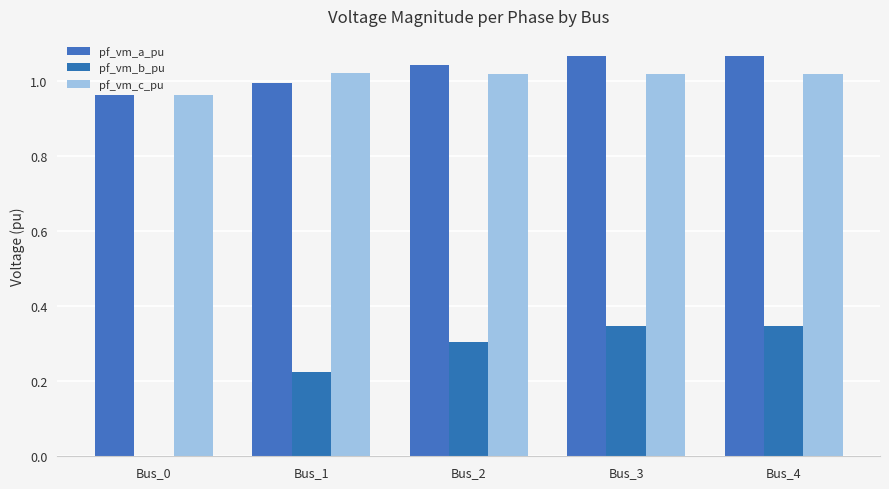

Reading left to right, extract all data points from this chart.

pf_vm_a_pu: Bus_0=1.0	Bus_1=1.0	Bus_2=1.0	Bus_3=1.1	Bus_4=1.1
pf_vm_b_pu: Bus_0=0.0	Bus_1=0.2	Bus_2=0.3	Bus_3=0.3	Bus_4=0.3
pf_vm_c_pu: Bus_0=1.0	Bus_1=1.0	Bus_2=1.0	Bus_3=1.0	Bus_4=1.0